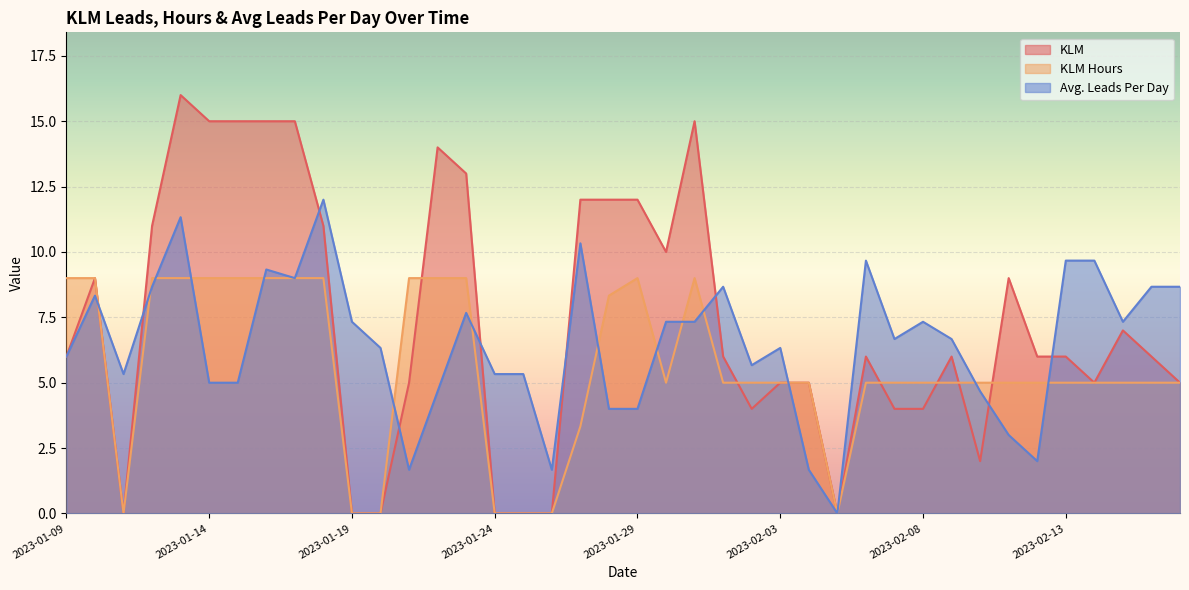

What is the greatest value displayed?

16.0